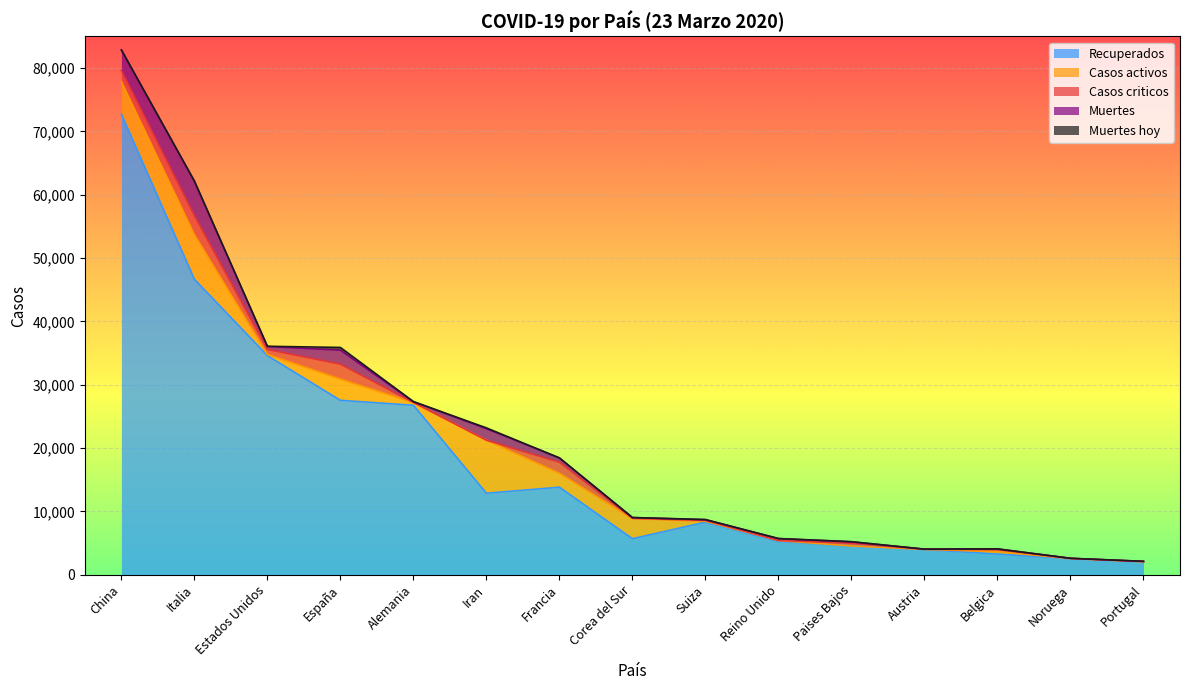

The Muertes hoy series shows 0 at Francia. True or false?

True